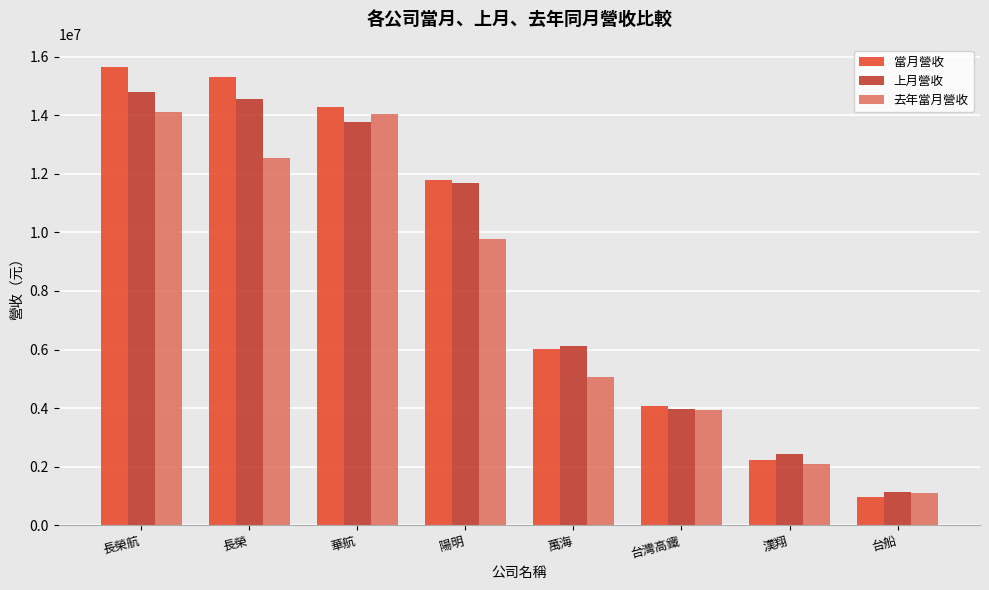

What is the difference between the second highest and second lowest values in the 去年當月營收 series?

11962651